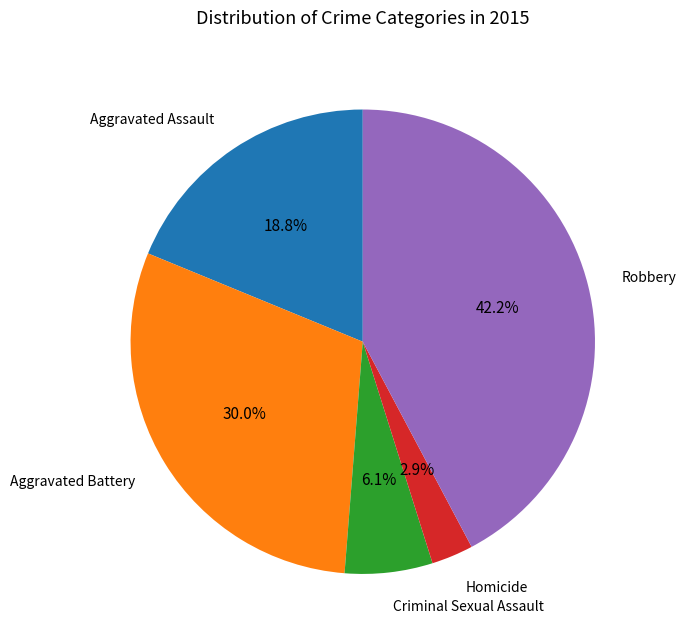

Does any single category account for the majority?

No